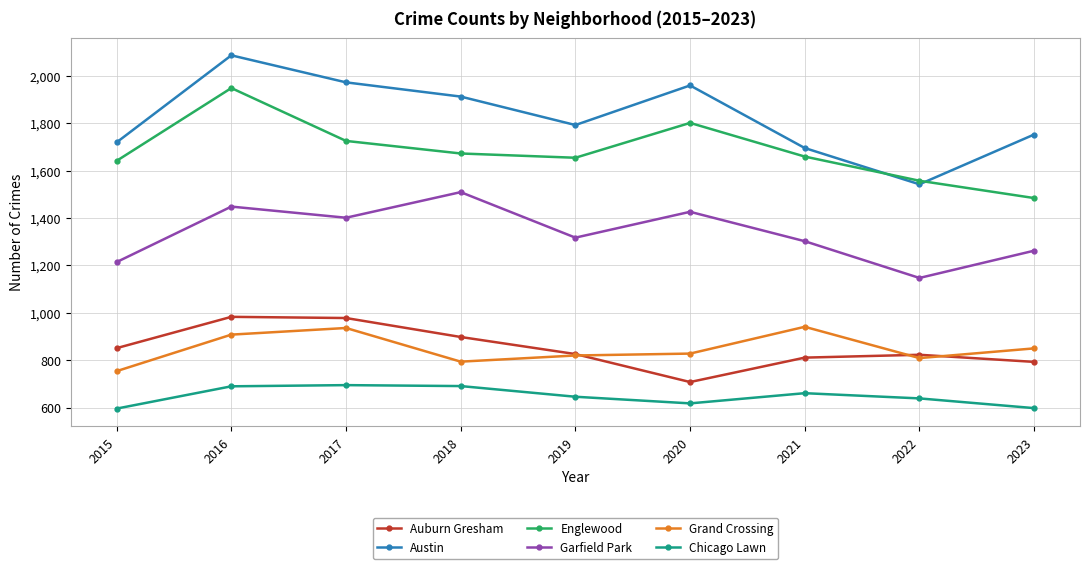

Where is the first local maximum for Garfield Park?

2016